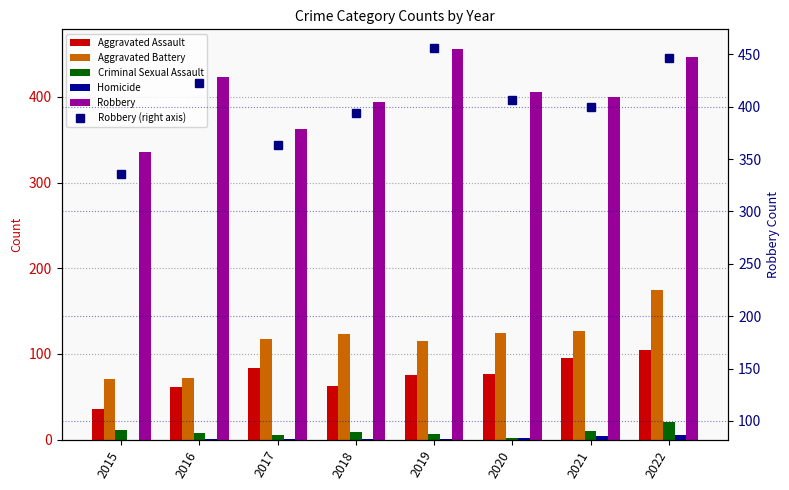

Reading left to right, transcribe all the data shown in this chart.

Aggravated Assault: 2015=36	2016=61	2017=84	2018=62	2019=75	2020=76	2021=95	2022=104
Aggravated Battery: 2015=71	2016=72	2017=117	2018=123	2019=115	2020=124	2021=127	2022=175
Criminal Sexual Assault: 2015=11	2016=8	2017=5	2018=9	2019=6	2020=2	2021=10	2022=20
Homicide: 2015=0	2016=1	2017=1	2018=1	2019=1	2020=2	2021=4	2022=5
Robbery: 2015=336	2016=423	2017=363	2018=394	2019=456	2020=406	2021=400	2022=446
Robbery (right axis): 2015=336	2016=423	2017=363	2018=394	2019=456	2020=406	2021=400	2022=446